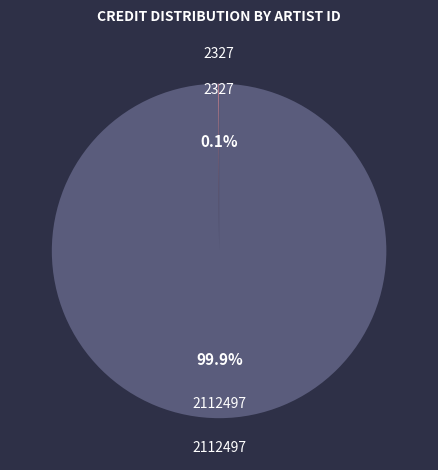

What is the largest slice in the pie chart?

2112497